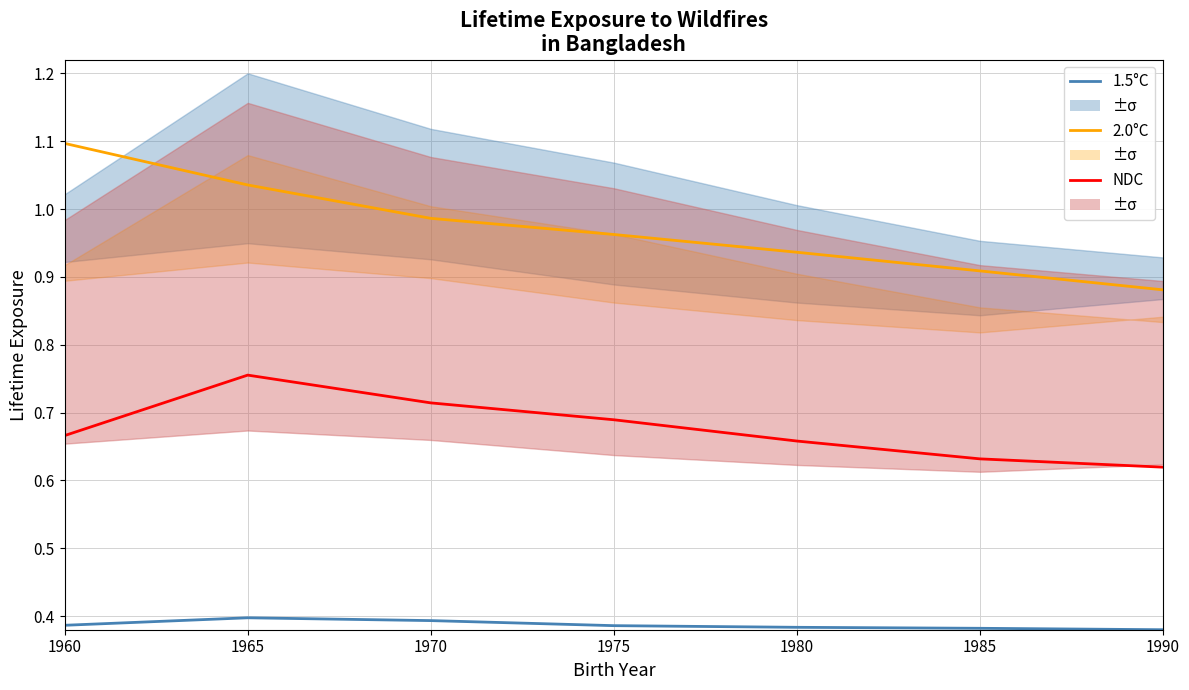

True or false: 2.0°C has more than 2 interior local peaks.

False